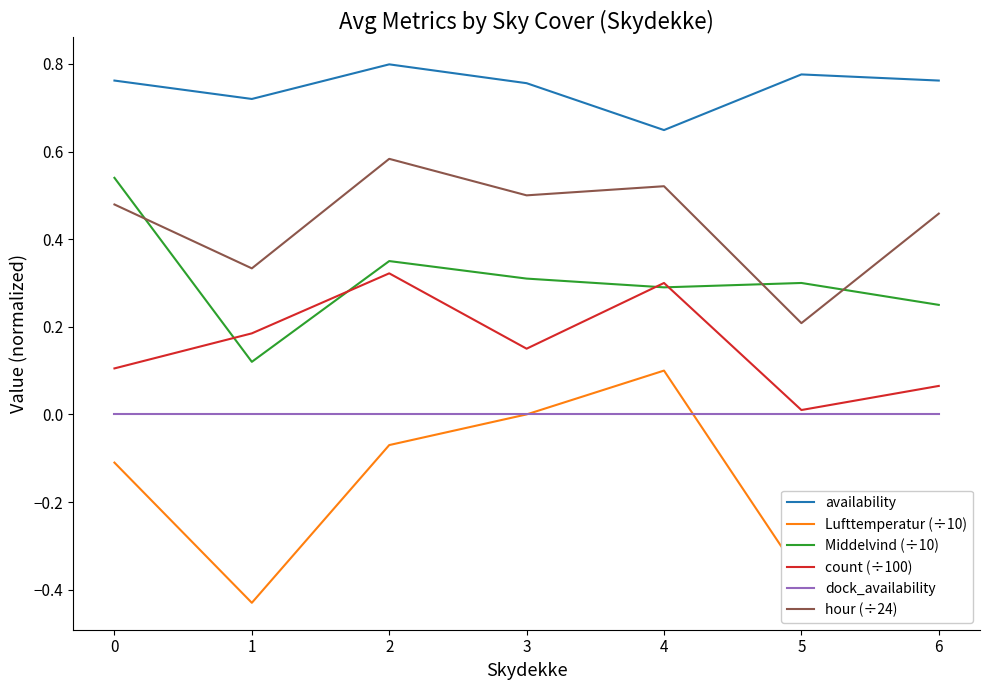

Which series has the widest spread of values?

Lufttemperatur (÷10)